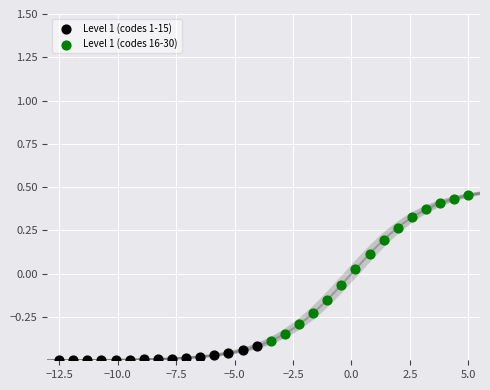

Which series contains the lowest Y value?

Level 1 (codes 1-15)